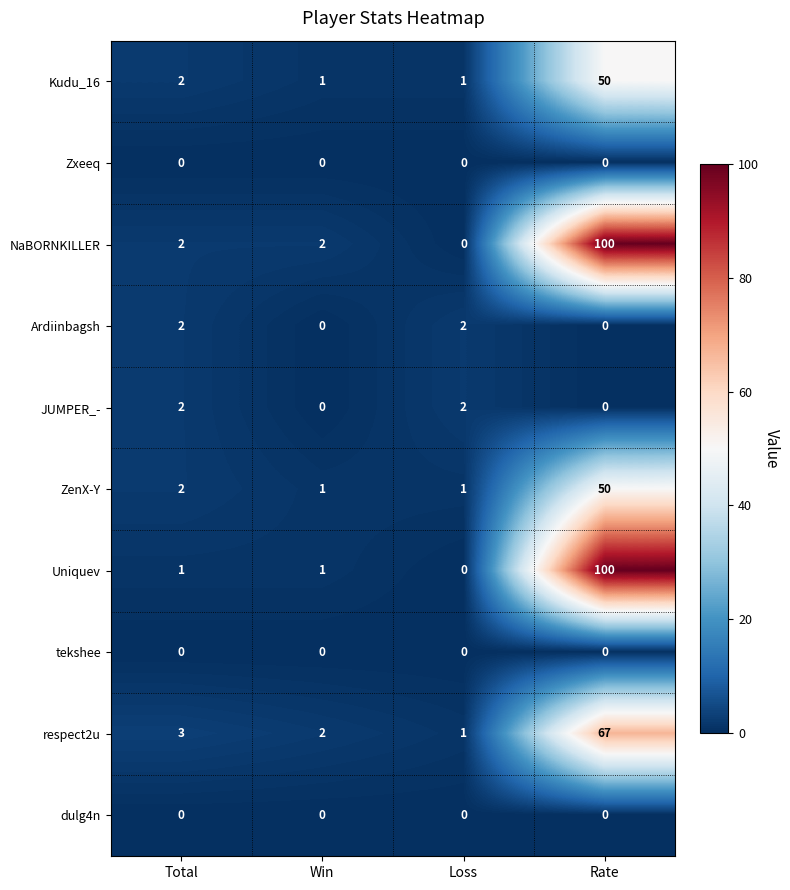

What is the average value of the respect2u series?

18